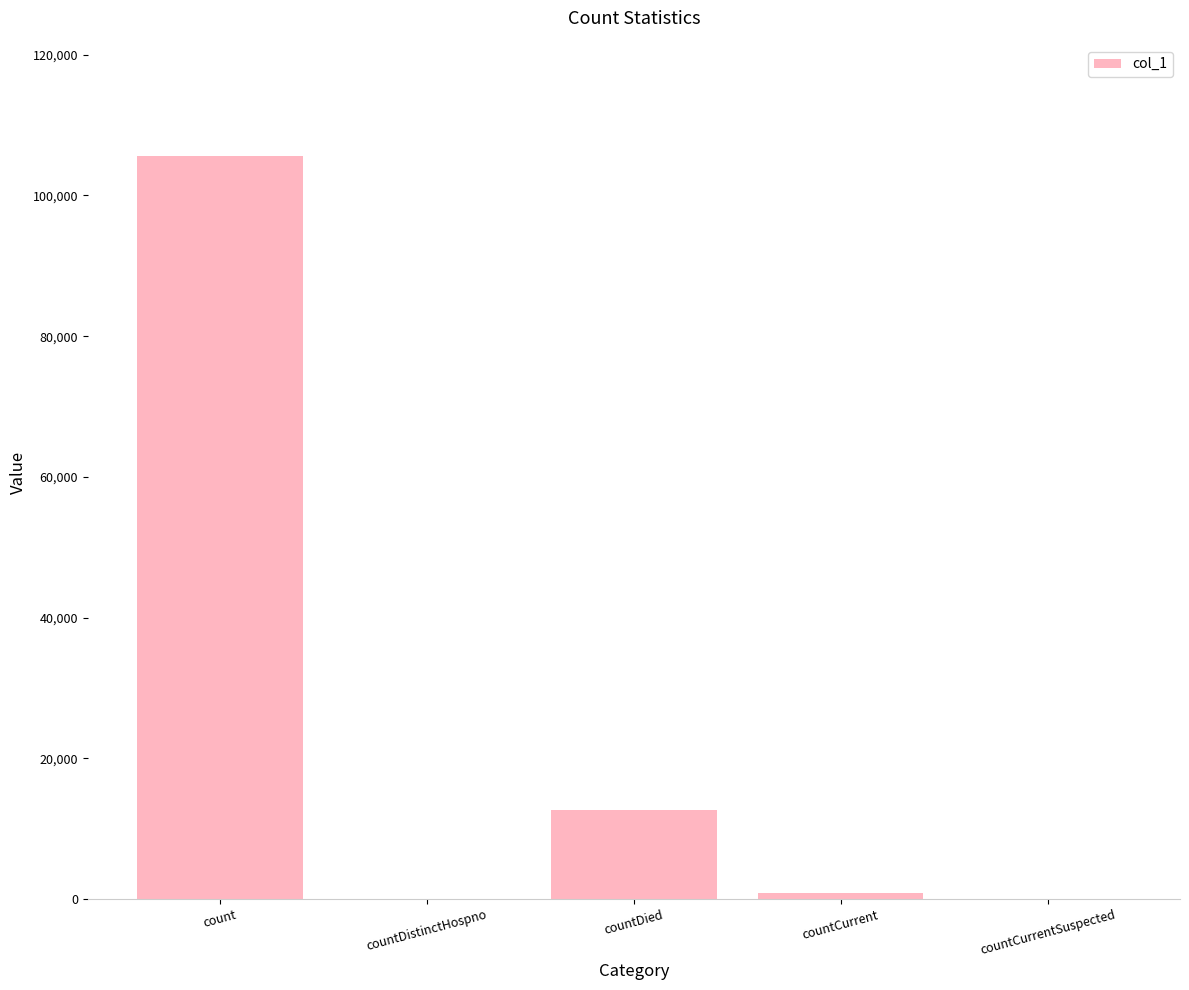

How many series are shown in this chart?

1